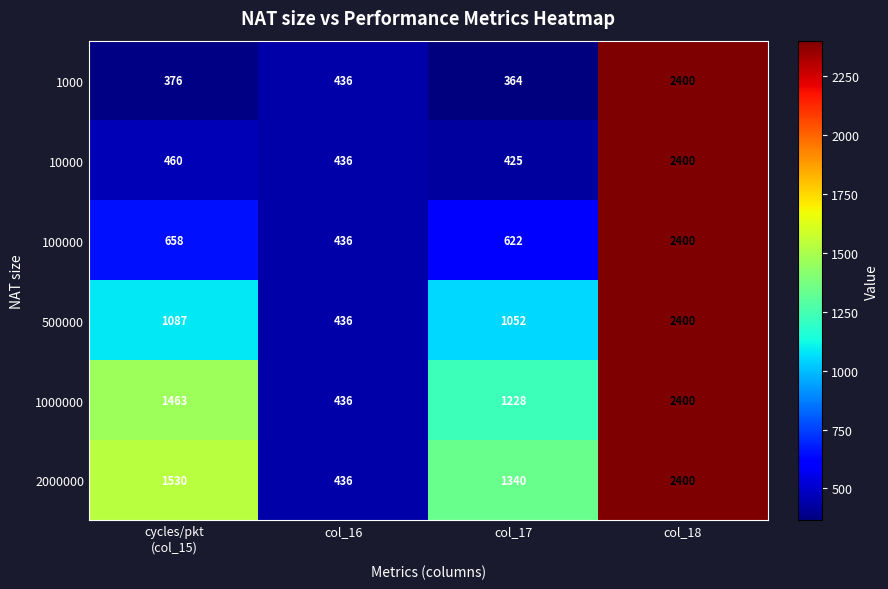

Count the number of categories in the chart.

4